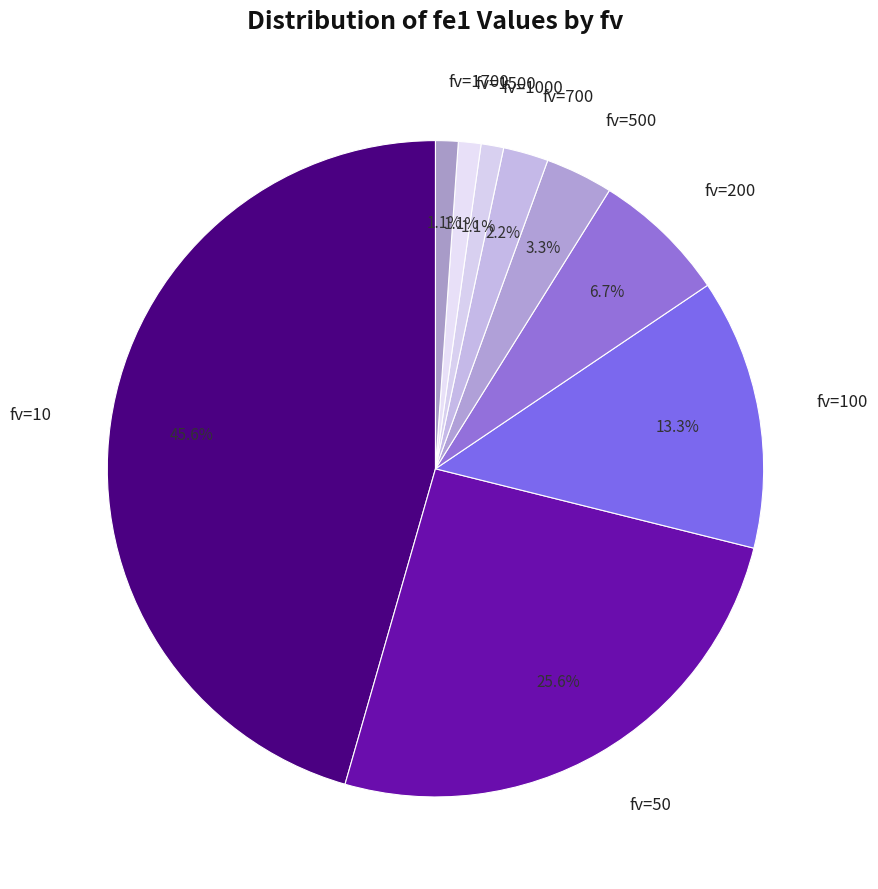

Count the number of slices in the pie.

9